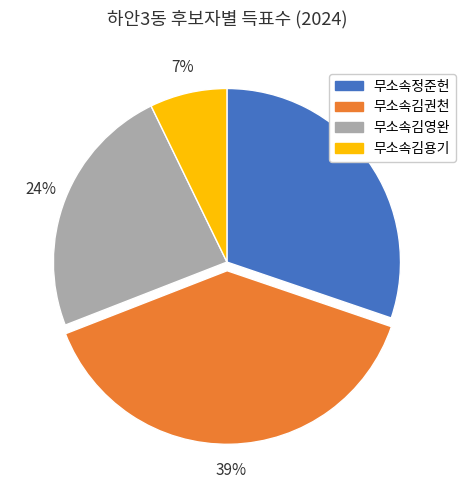

Rank the categories by value from lowest to highest.

무소속김용기, 무소속김영완, 무소속정준헌, 무소속김권천